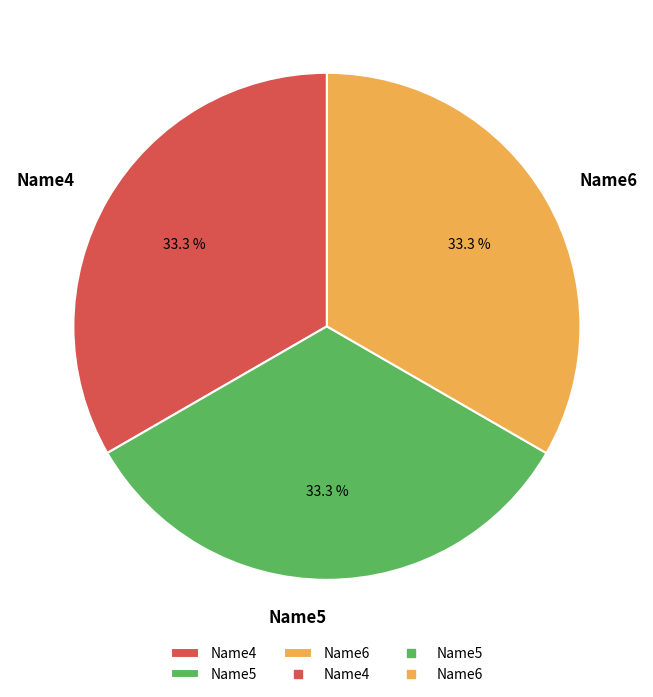

Does Name4 account for over 50% of the chart?

No